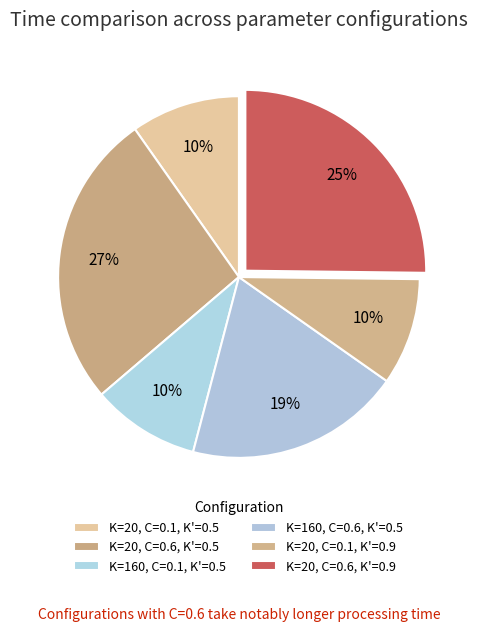

Combined, do K=20, C=0.1, K'=0.9 and K=20, C=0.6, K'=0.9 account for over 50%?

No